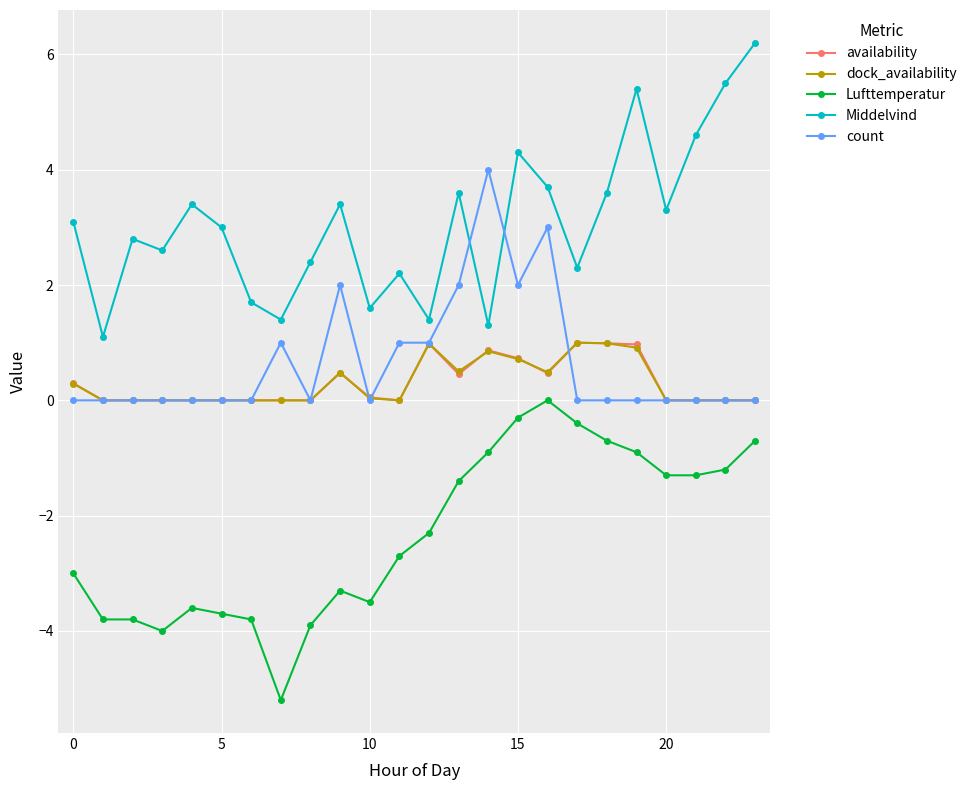

What is the minimum value shown in the chart?

-5.2